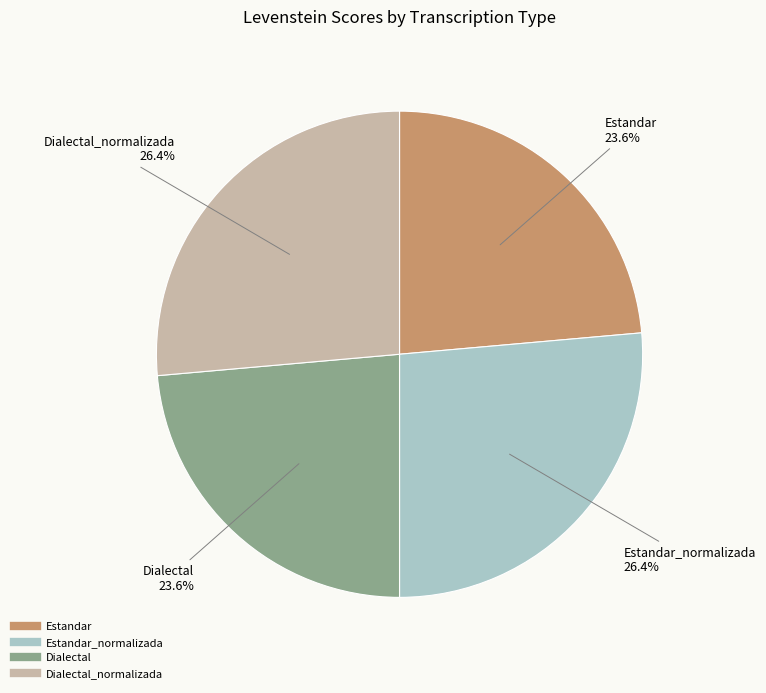

Count the number of slices in the pie.

4